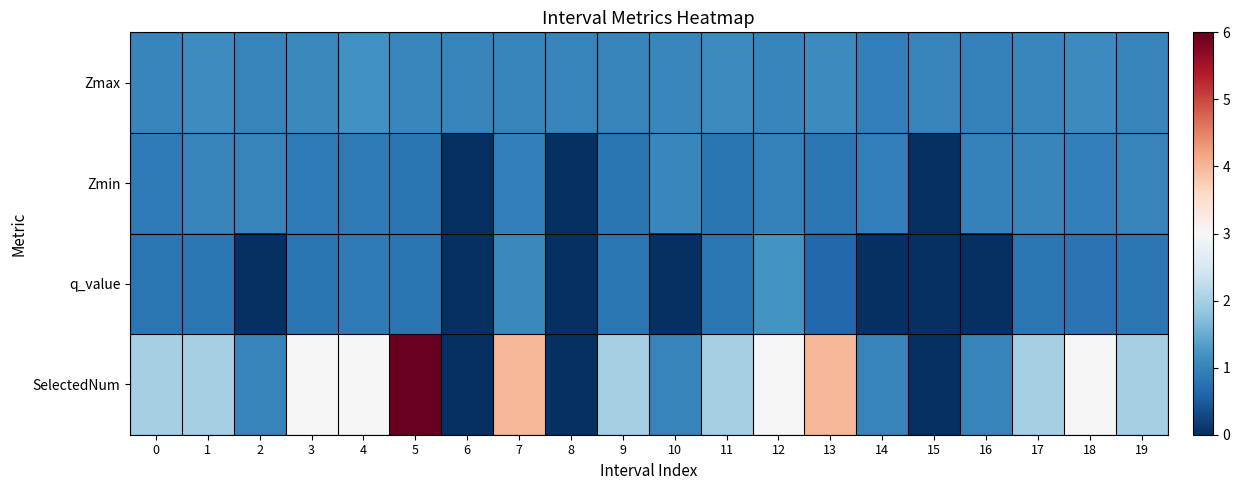

List the series in order of their peak value, lowest first.

Zmin, Zmax, q_value, SelectedNum